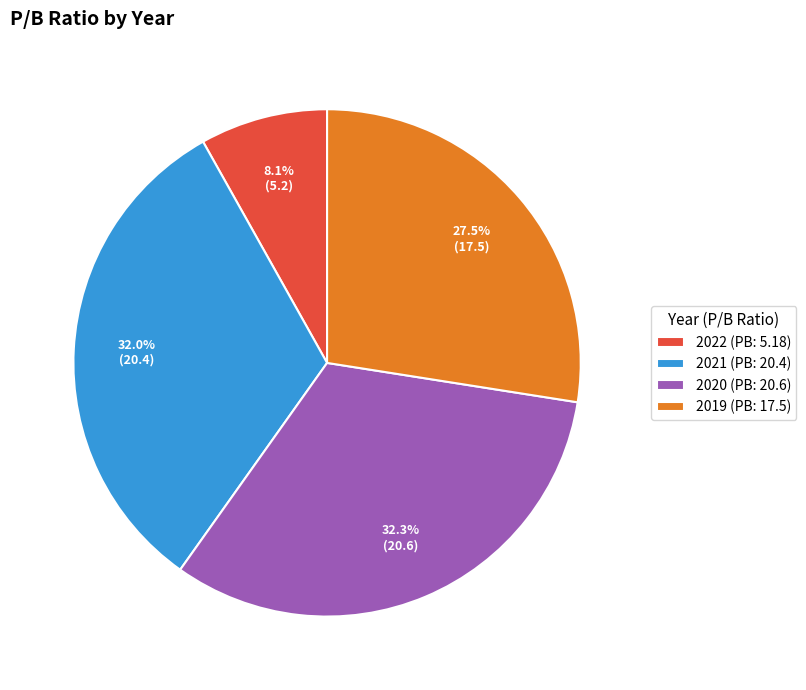

To the nearest percent, what is the average slice percentage?

25%